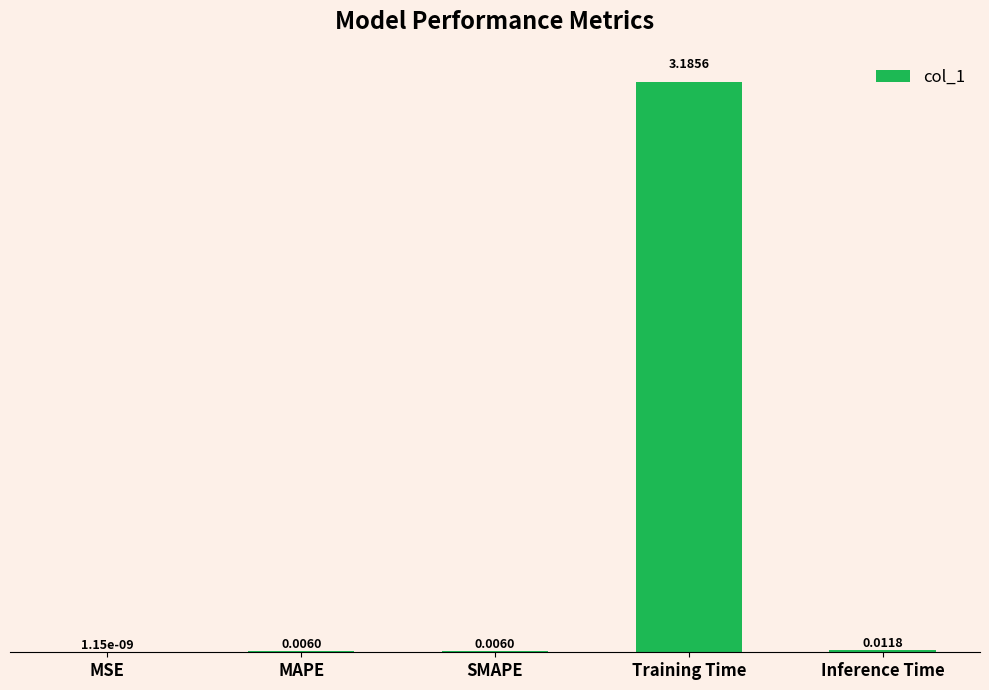

Count the number of categories in the chart.

5